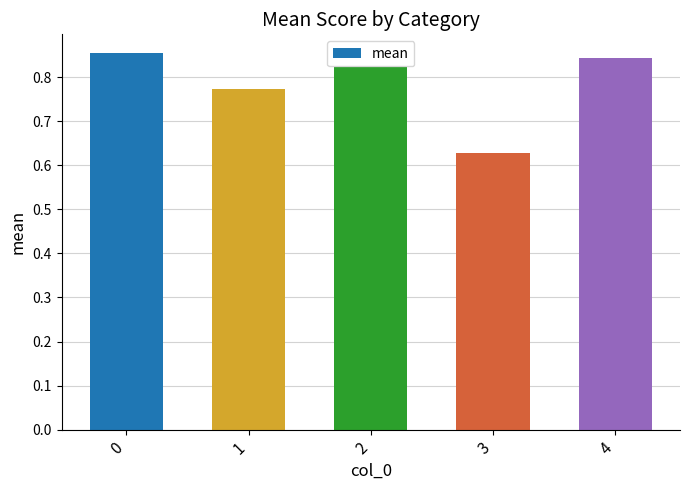

Is it true that the value at 1 is 1.1?

False